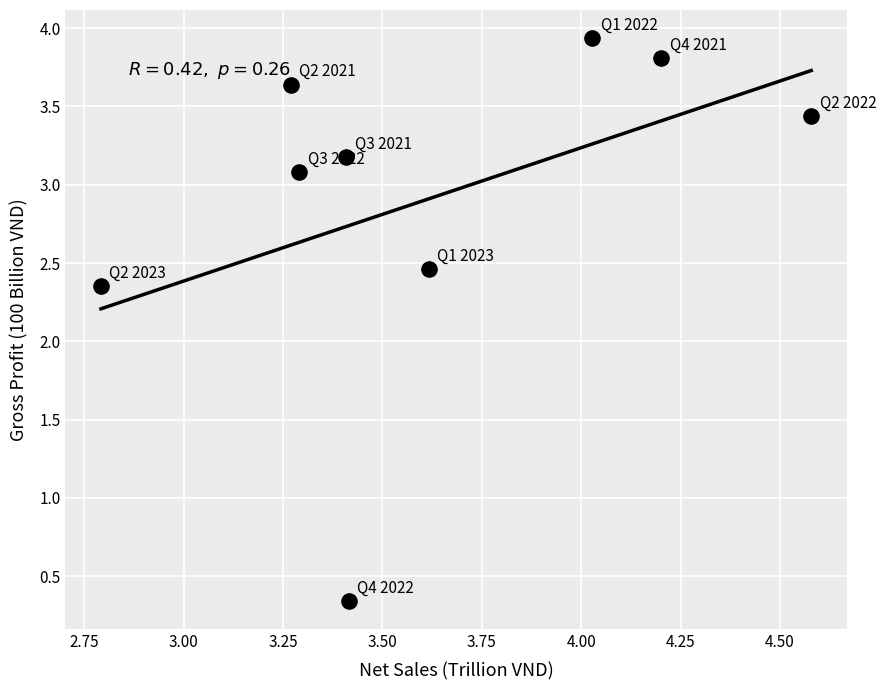

What is the range of X values (max minus min)?

1.8